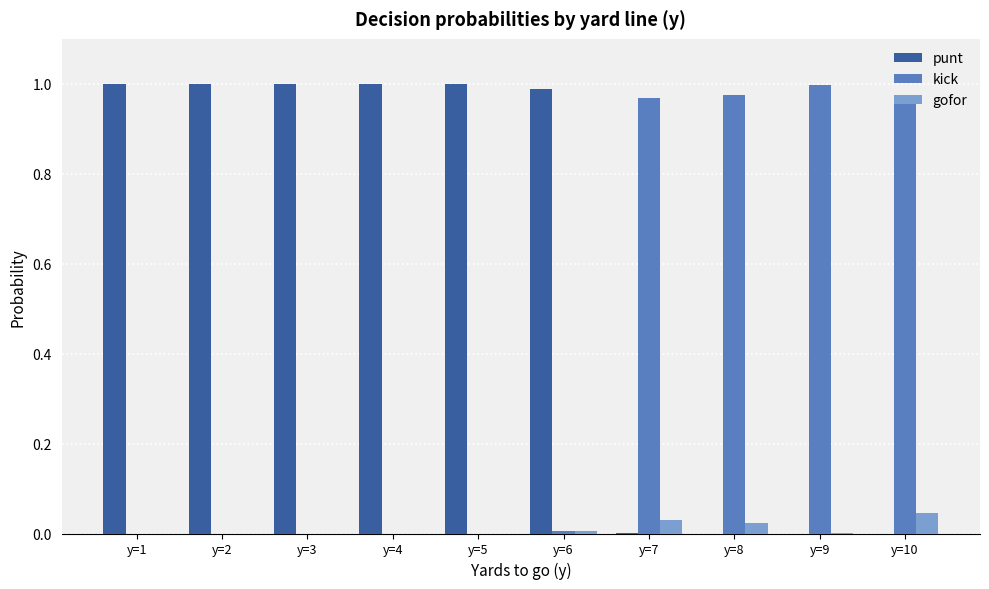

What is the sum of all kick values?

3.9